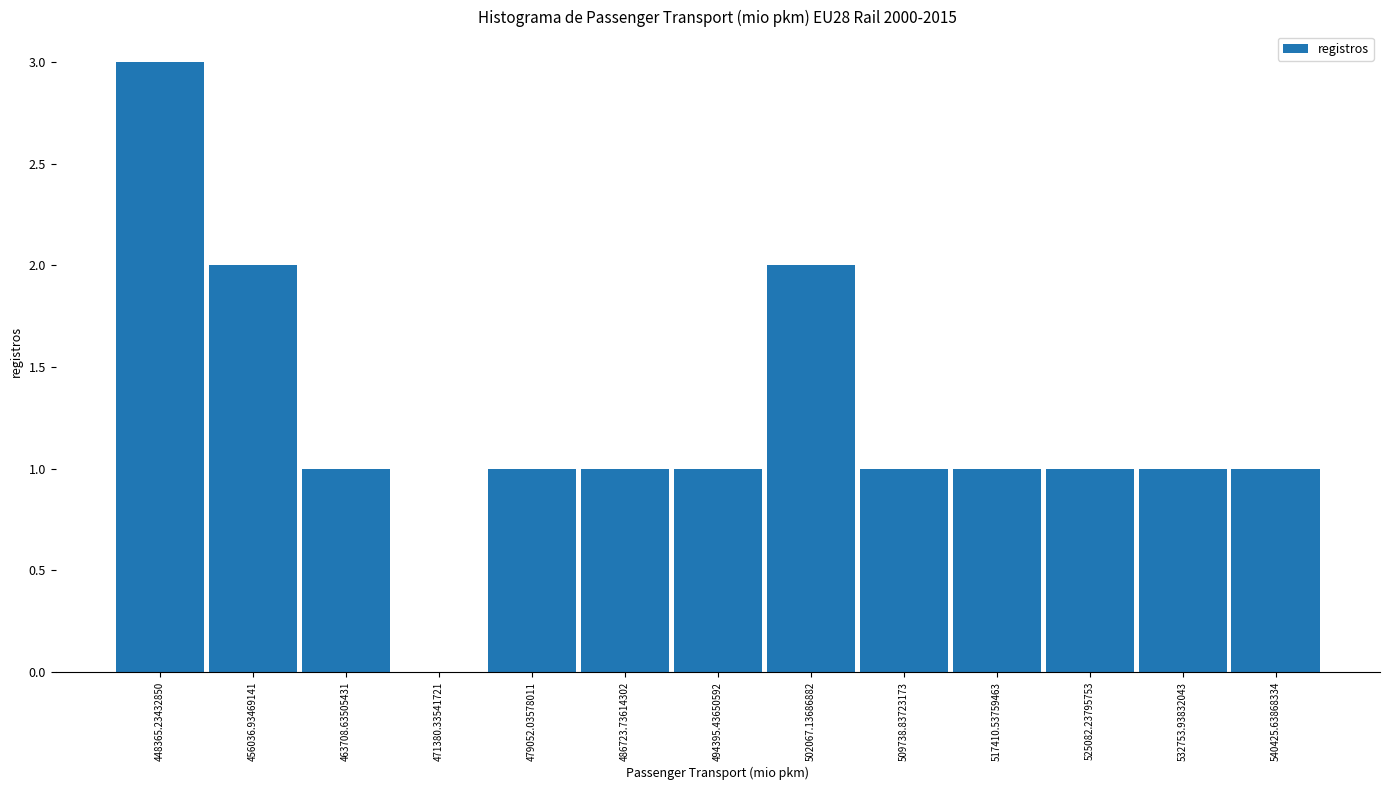

Reading left to right, transcribe this chart: for each bar, give the range it covers on the x-axis and its height. Neither the bar edges nor the heights are printed on the chart, so give them approximately, as read against the axes.

445000 to 452000: 3
452000 to 460000: 2
460000 to 468000: 1
468000 to 475000: 0
475000 to 483000: 1
483000 to 491000: 1
491000 to 498000: 1
498000 to 506000: 2
506000 to 514000: 1
514000 to 521000: 1
521000 to 529000: 1
529000 to 537000: 1
537000 to 544000: 1